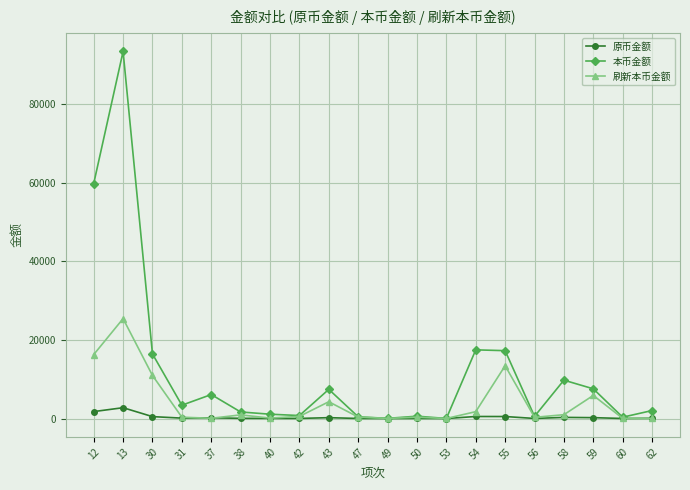

What is the value of the 刷新本币金额 point at the 3rd from the left?

10959.8